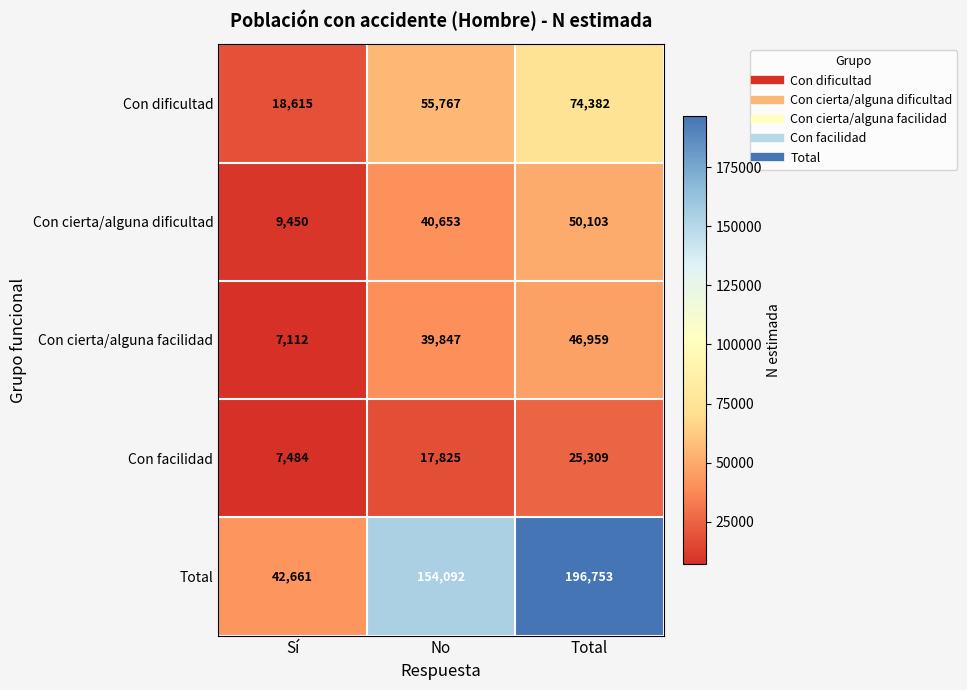

What is the spread (max minus min) of values at Sí?

35549